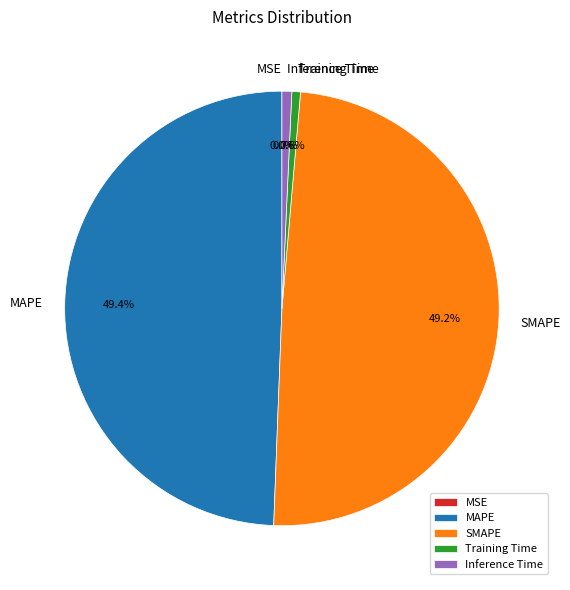

Does any single category account for the majority?

No